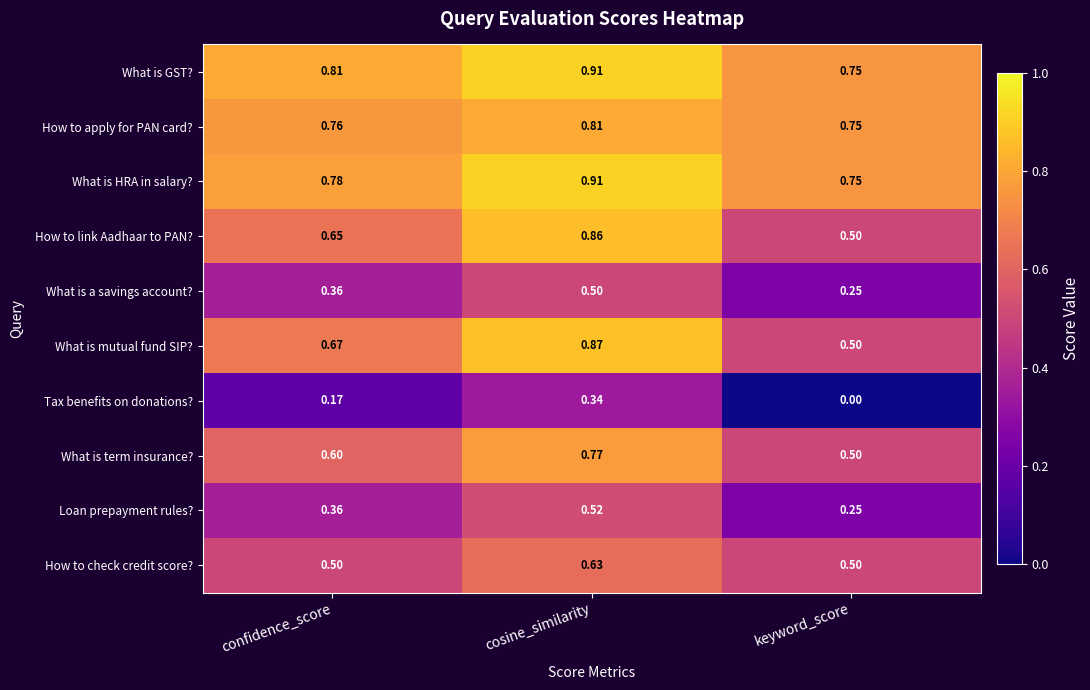

Which label corresponds to the smallest value in the chart?

keyword_score